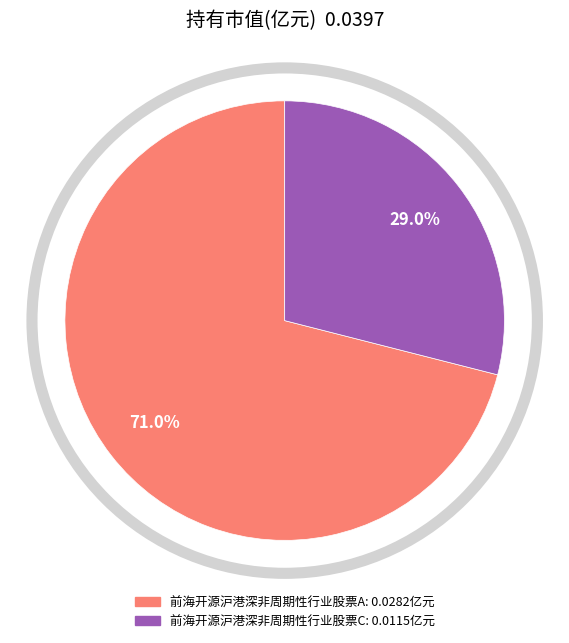

Is it true that 前海开源沪港深非周期性行业股票A is 61% of the pie?

False